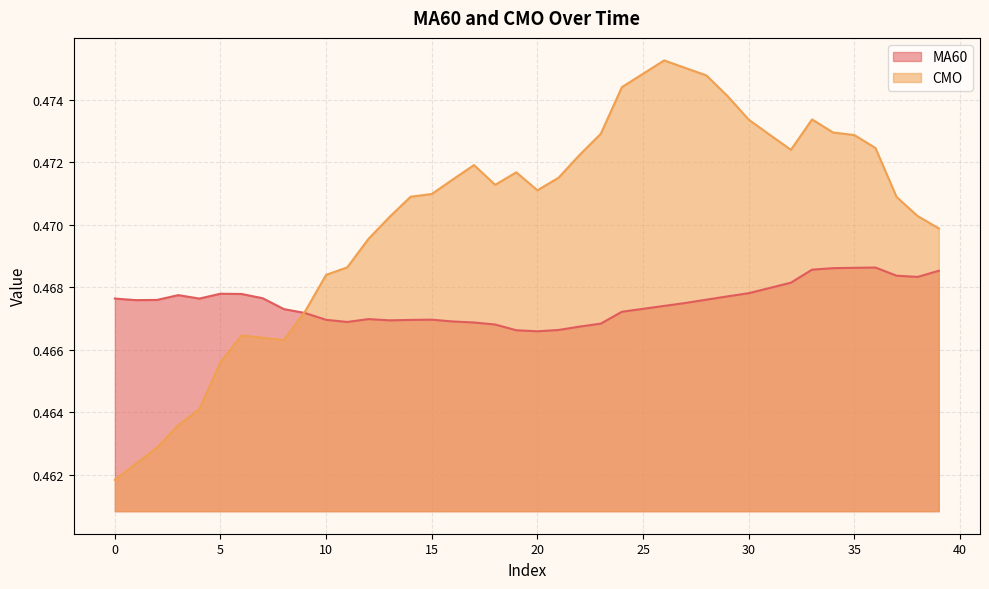

Reading left to right, extract all data points from this chart.

MA60: 0.5	0.5	0.5	0.5	0.5	0.5	0.5	0.5	0.5	0.5	0.5	0.5	0.5	0.5	0.5	0.5	0.5	0.5	0.5	0.5	0.5	0.5	0.5	0.5	0.5	0.5	0.5	0.5	0.5	0.5	0.5	0.5	0.5	0.5	0.5	0.5	0.5	0.5	0.5	0.5
CMO: 0.5	0.5	0.5	0.5	0.5	0.5	0.5	0.5	0.5	0.5	0.5	0.5	0.5	0.5	0.5	0.5	0.5	0.5	0.5	0.5	0.5	0.5	0.5	0.5	0.5	0.5	0.5	0.5	0.5	0.5	0.5	0.5	0.5	0.5	0.5	0.5	0.5	0.5	0.5	0.5